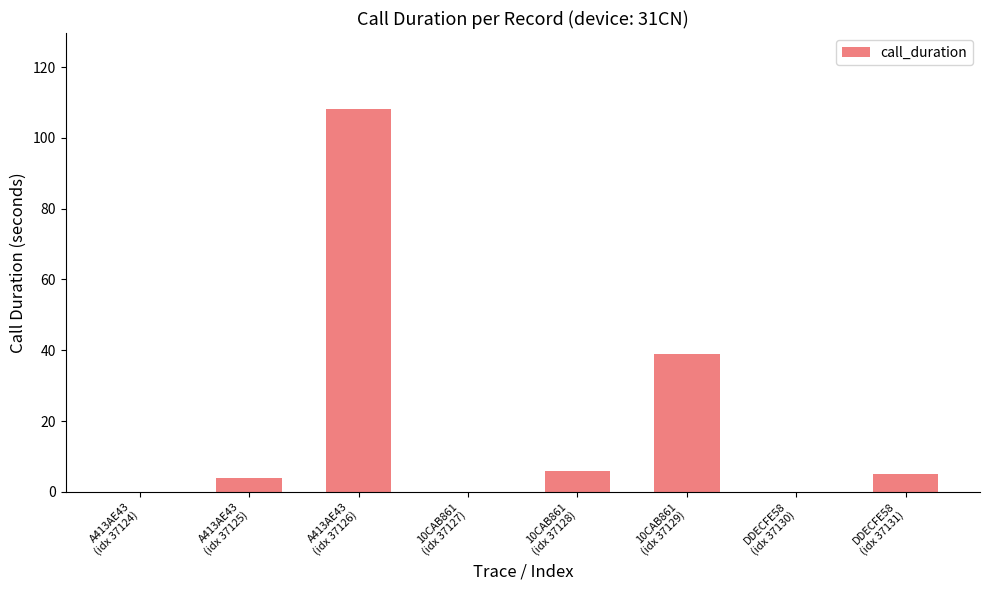

Reading right to left, extract all data points from this chart.

DDECFE58
(idx 37131)=5	DDECFE58
(idx 37130)=0	10CAB861
(idx 37129)=39	10CAB861
(idx 37128)=6	10CAB861
(idx 37127)=0	A413AE43
(idx 37126)=108	A413AE43
(idx 37125)=4	A413AE43
(idx 37124)=0